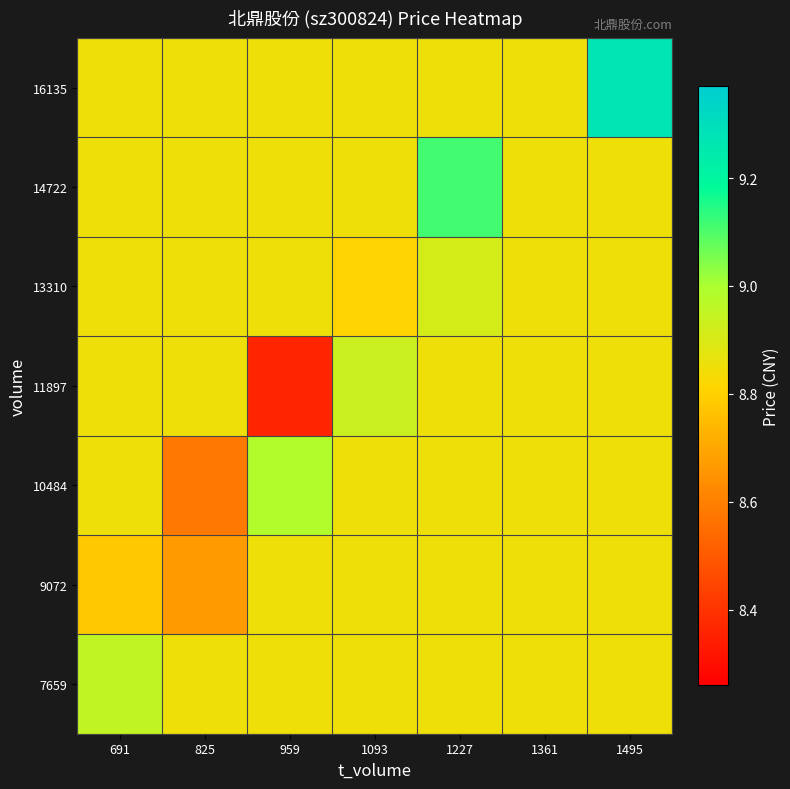

Reading right to left, what are all the values shown in this chart?

7659: 1495=8.9	1361=8.9	1227=8.9	1093=8.9	959=8.9	825=8.9	691=9.0
9072: 1495=8.9	1361=8.9	1227=8.9	1093=8.9	959=8.9	825=8.7	691=8.8
10484: 1495=8.9	1361=8.9	1227=8.9	1093=8.9	959=9.0	825=8.6	691=8.9
11897: 1495=8.9	1361=8.9	1227=8.9	1093=8.9	959=8.4	825=8.9	691=8.9
13310: 1495=8.9	1361=8.9	1227=8.9	1093=8.8	959=8.9	825=8.9	691=8.9
14722: 1495=8.9	1361=8.9	1227=9.1	1093=8.9	959=8.9	825=8.9	691=8.9
16135: 1495=9.3	1361=8.9	1227=8.9	1093=8.9	959=8.9	825=8.9	691=8.9